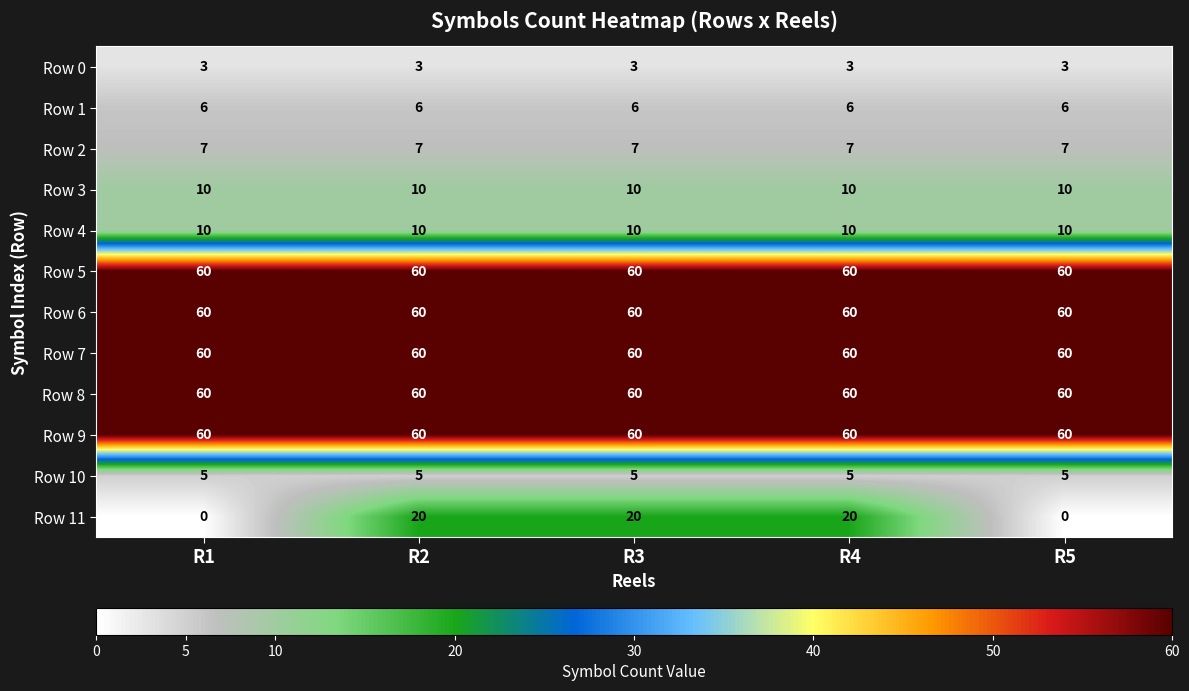

What is the sum of all Row 2 values?

35